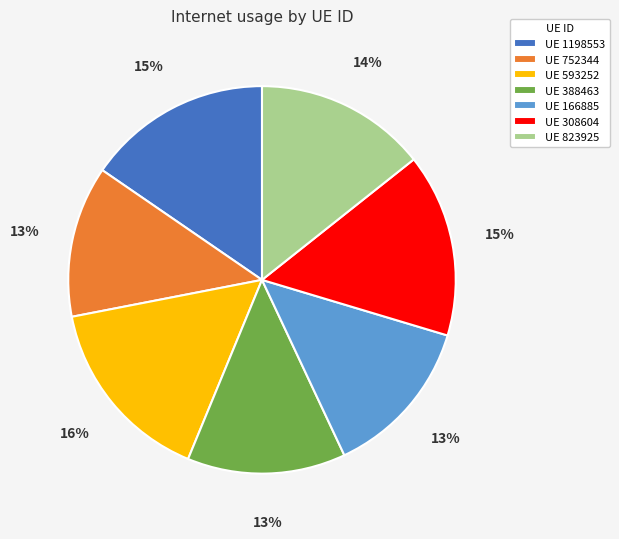

Which has a higher value, UE 823925 or UE 593252?

UE 593252